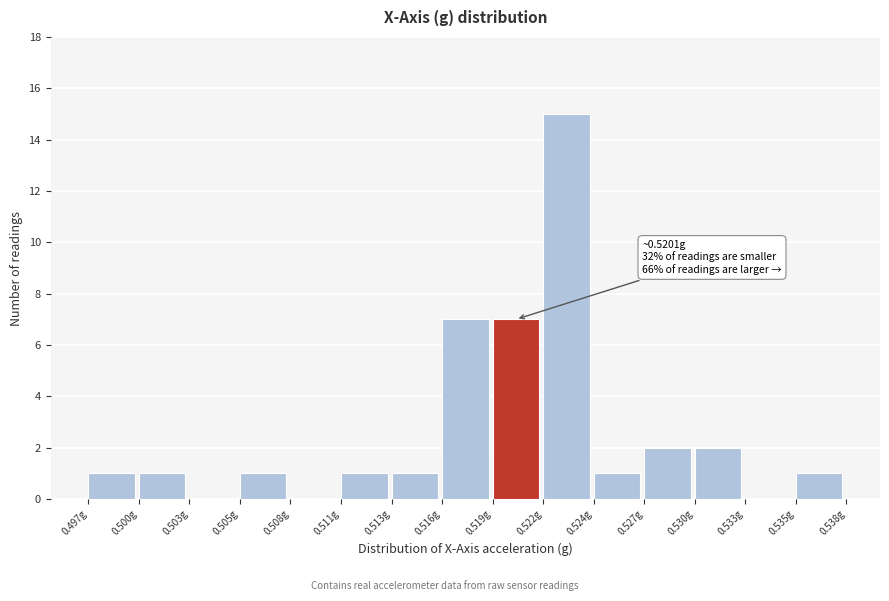

Reading left to right, list all the values displayed in this chart.

0.497g=1	0.500g=1	0.503g=0	0.505g=1	0.508g=0	0.511g=1	0.513g=1	0.516g=7	0.519g=7	0.522g=15	0.524g=1	0.527g=2	0.530g=2	0.533g=0	0.535g=1